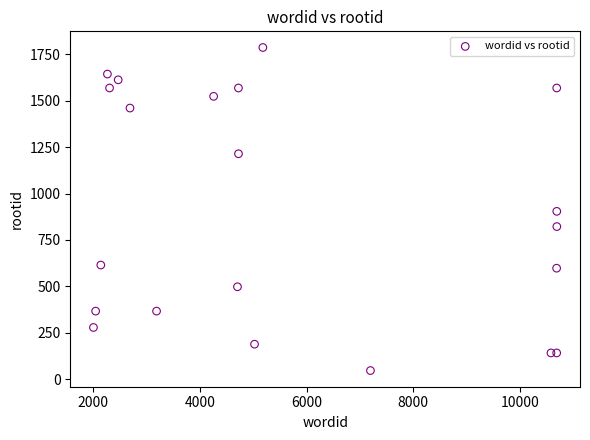

What is the range of X values (max minus min)?

8687